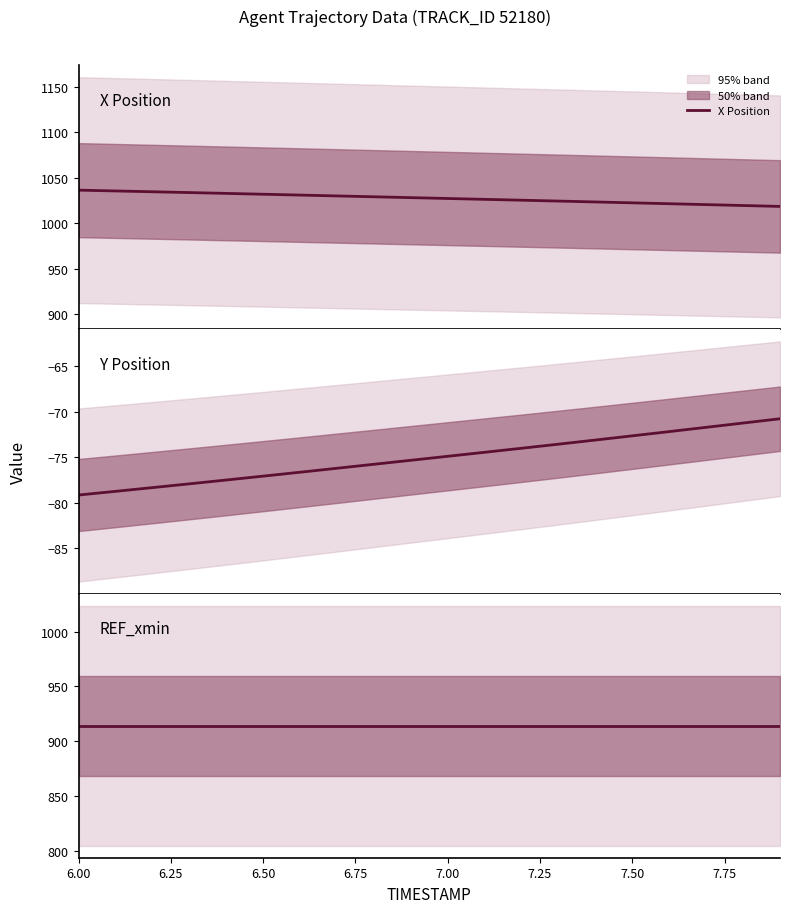

What is the highest value of the X Position series?

1036.4